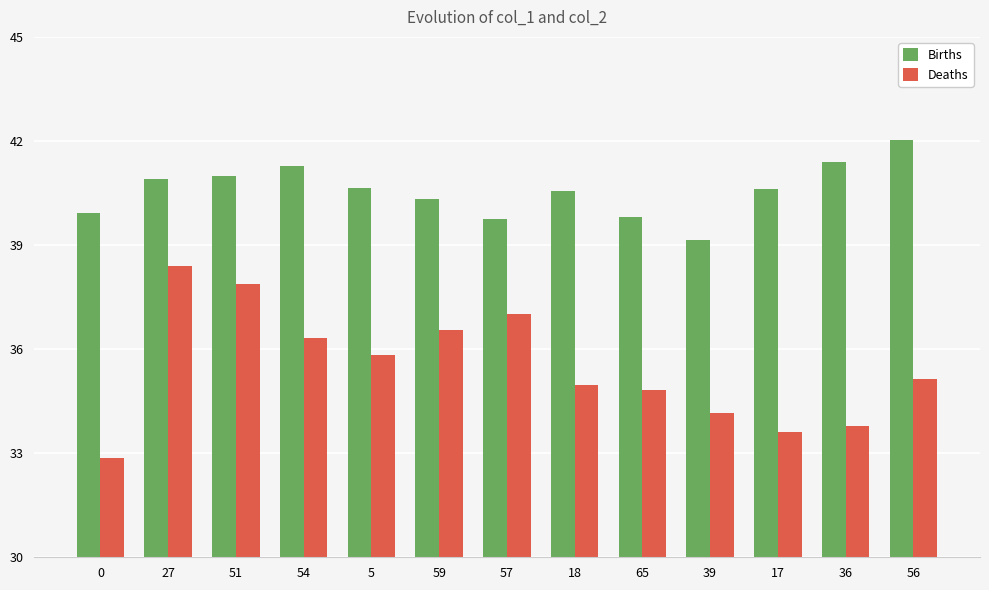

True or false: Deaths has a value of 12.1 at 51.

False